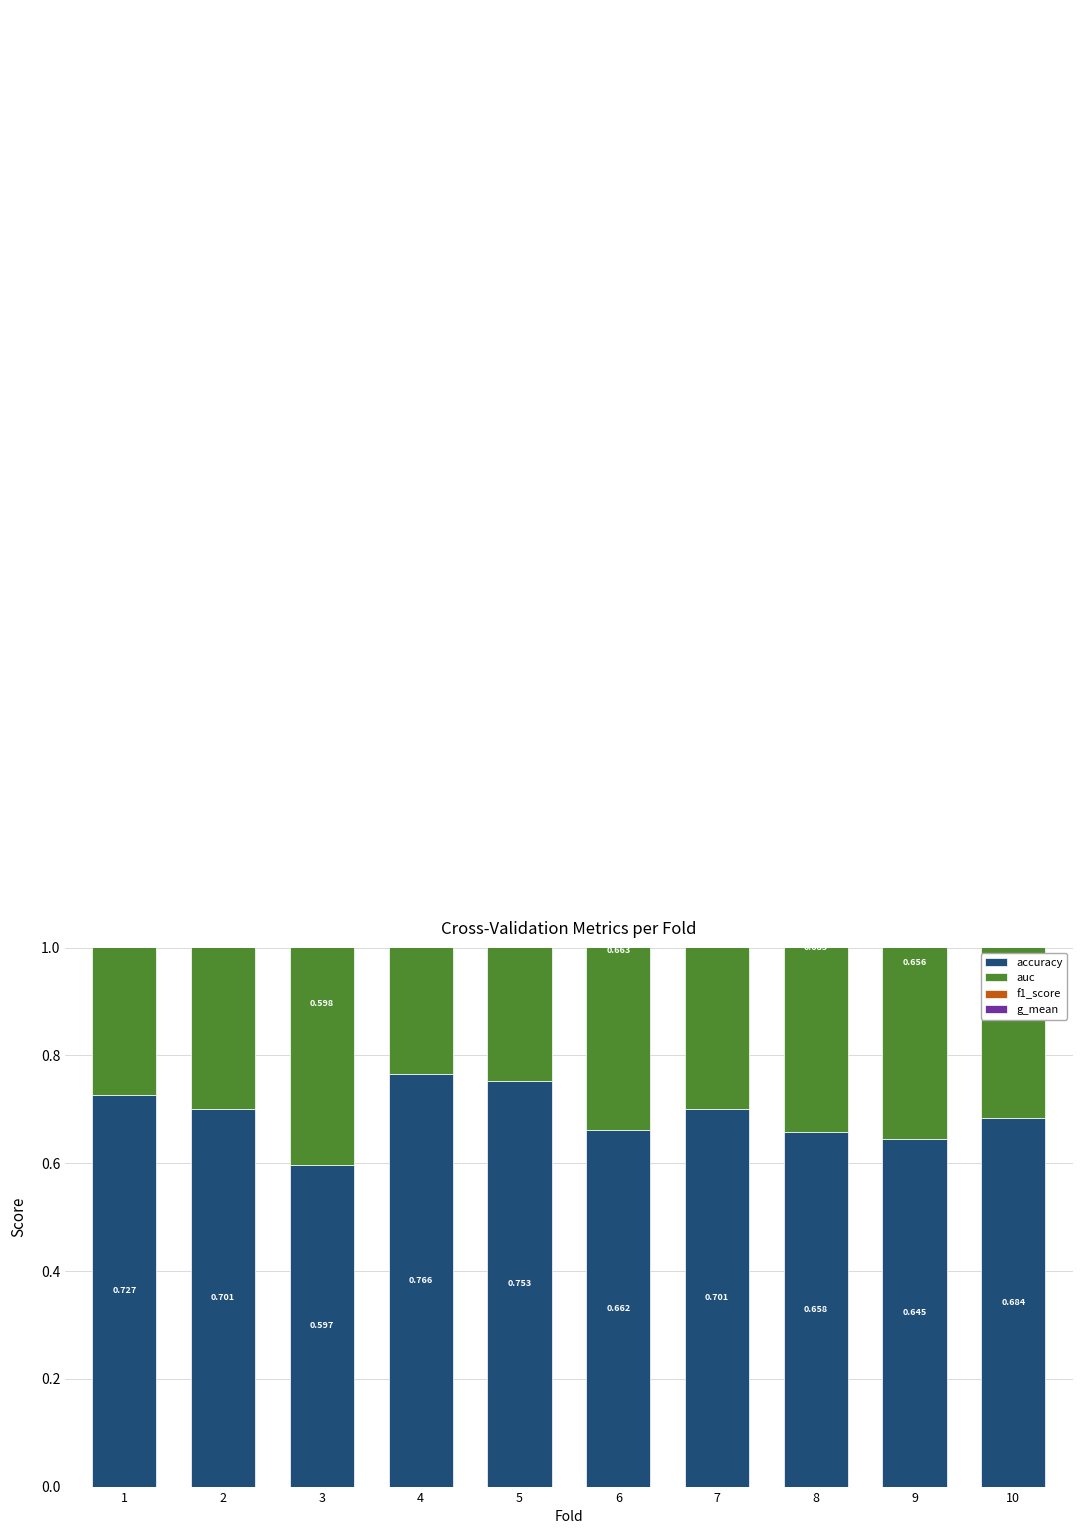

What is the sum of the accuracy values at 10 and 5?

1.4